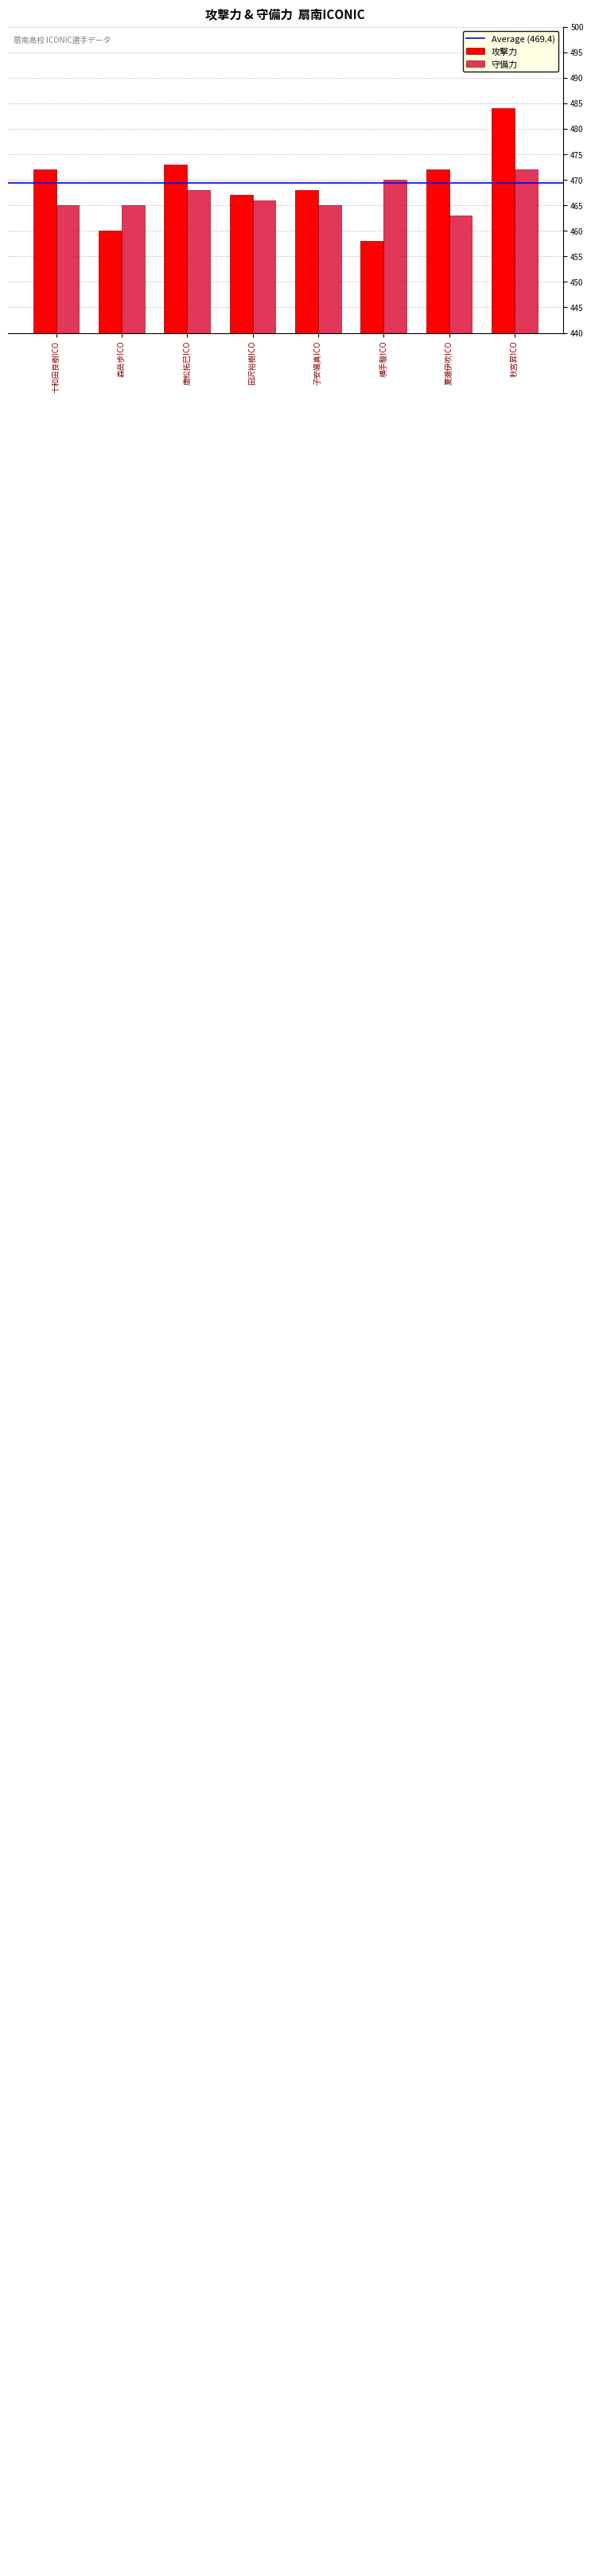

What position from the left is 夏瀬伊吹ICO?

7